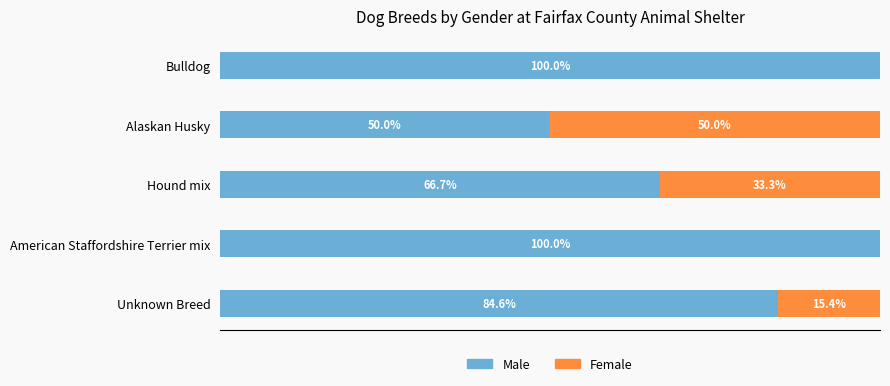

What are all the series names shown in the legend?

Male, Female